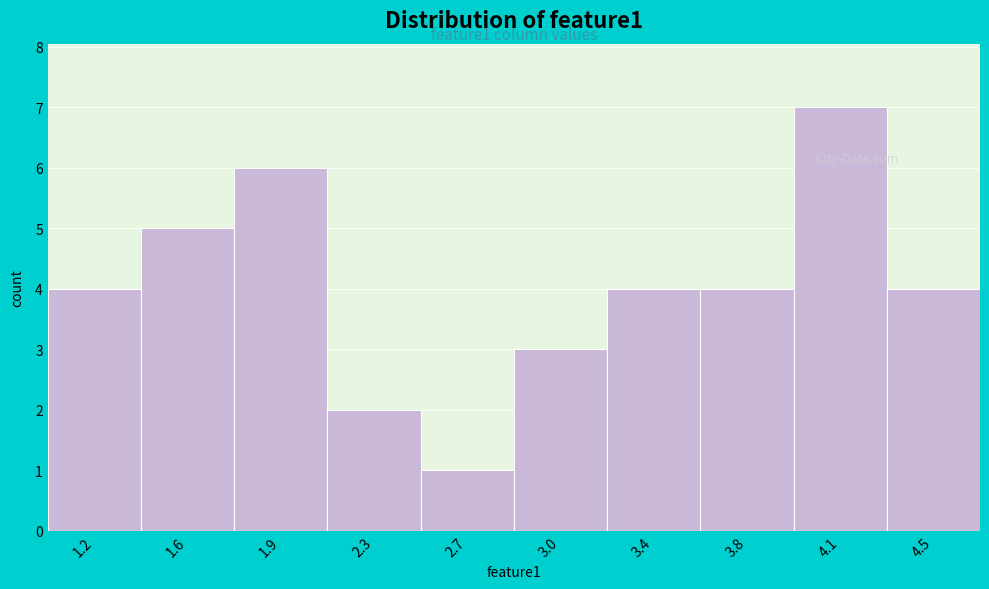

Reading right to left, extract all data points from this chart.

4	7	4	4	3	1	2	6	5	4